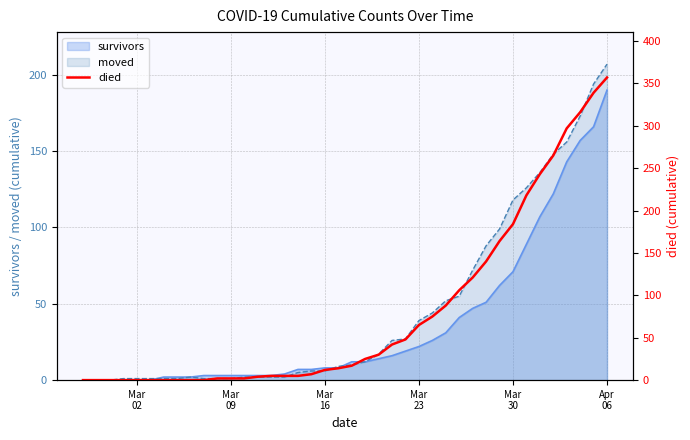

What is the highest value of the moved series?

207